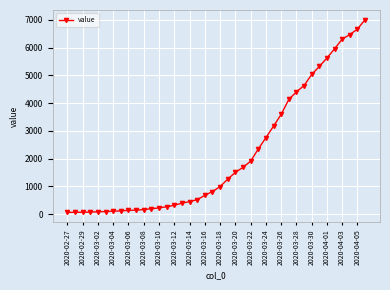

Is this an area chart (filled region under the line)?

No